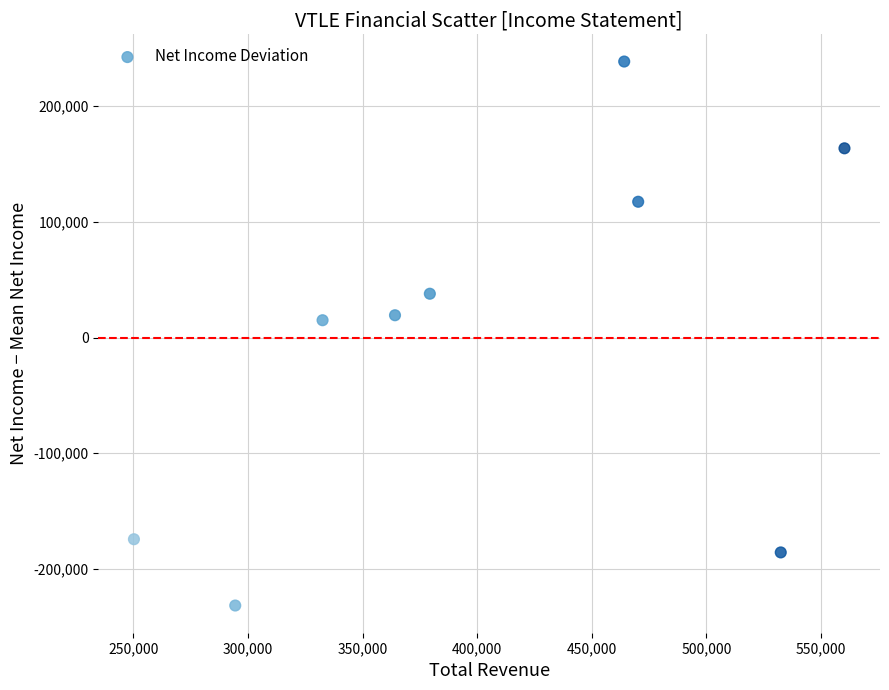

What is the range of X values (max minus min)?

310000.0